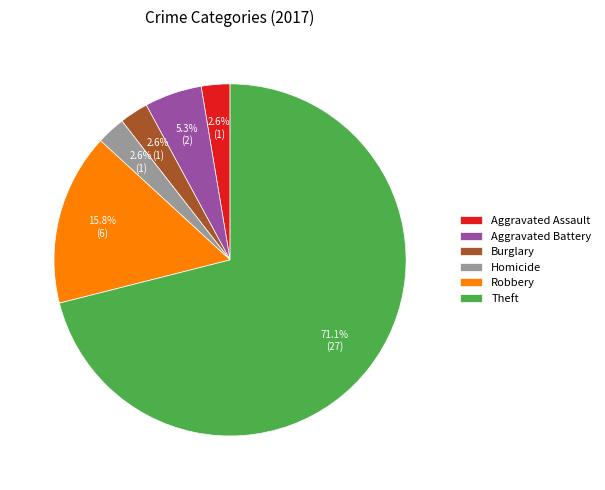

Which category has the biggest portion of the pie?

Theft